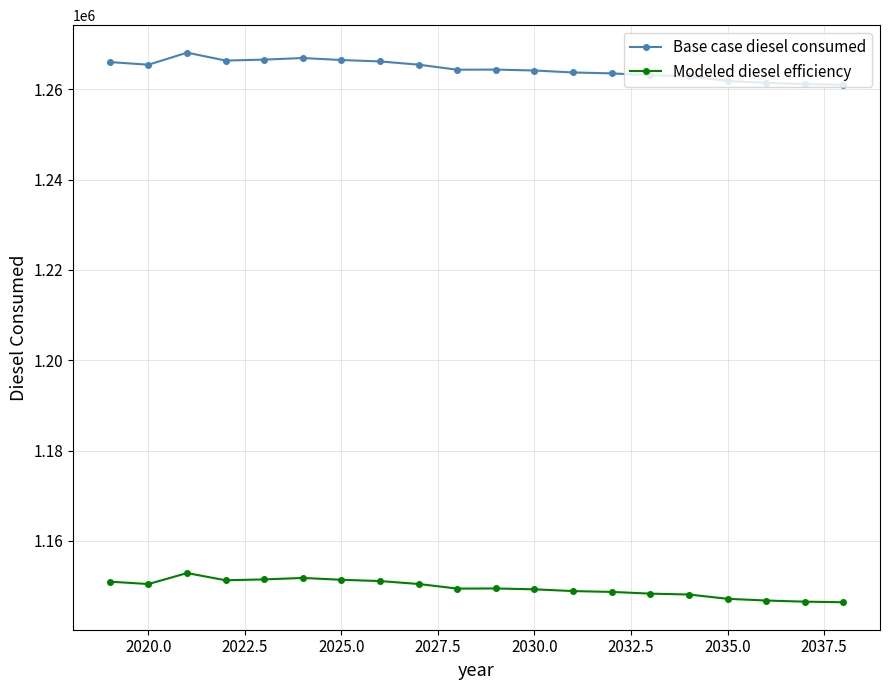

True or false: Modeled diesel efficiency has more than 2 interior local peaks.

True